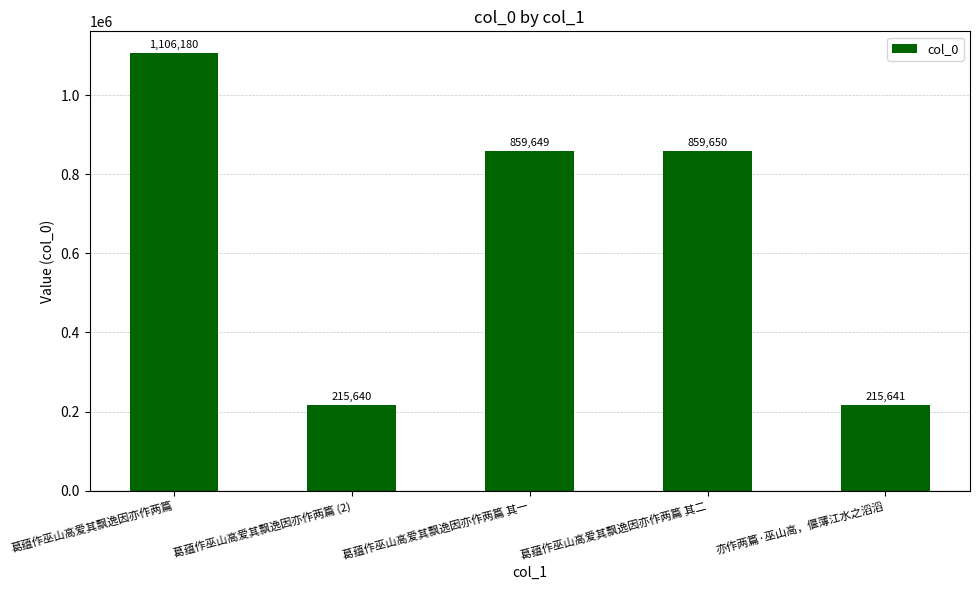

What is the label of the 4th bar from the left?

葛蕴作巫山高爱其飘逸因亦作两篇 其二